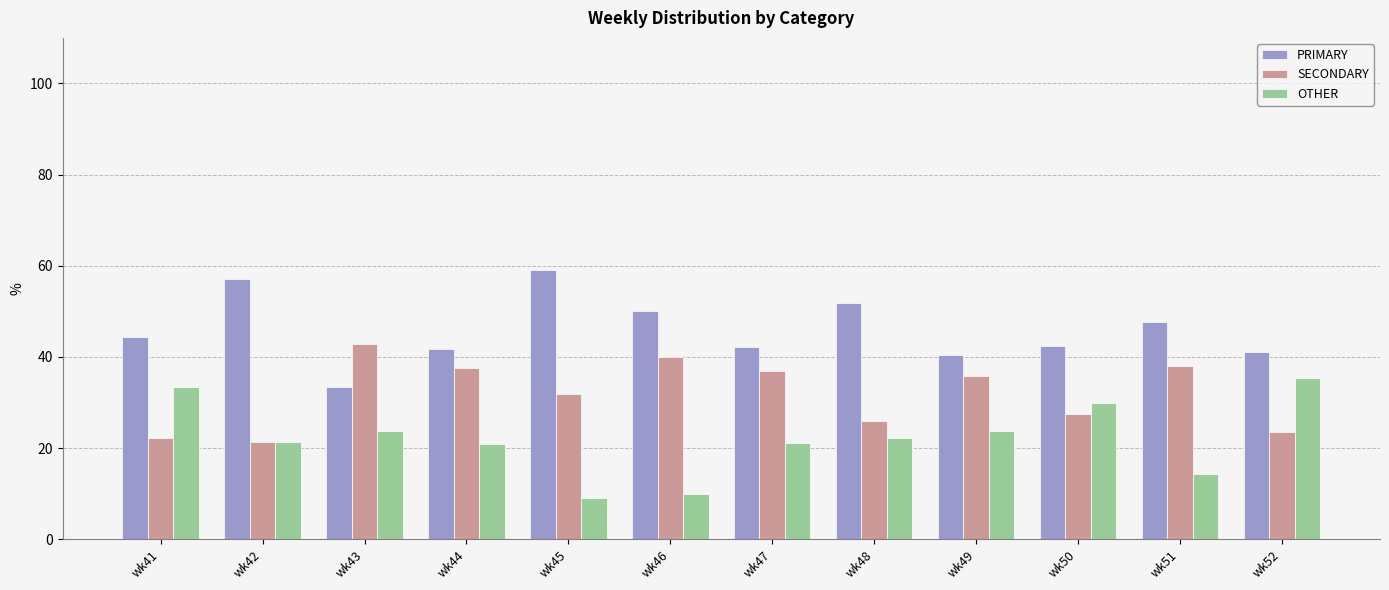

What is the spread (max minus min) of values at wk49?

16.7